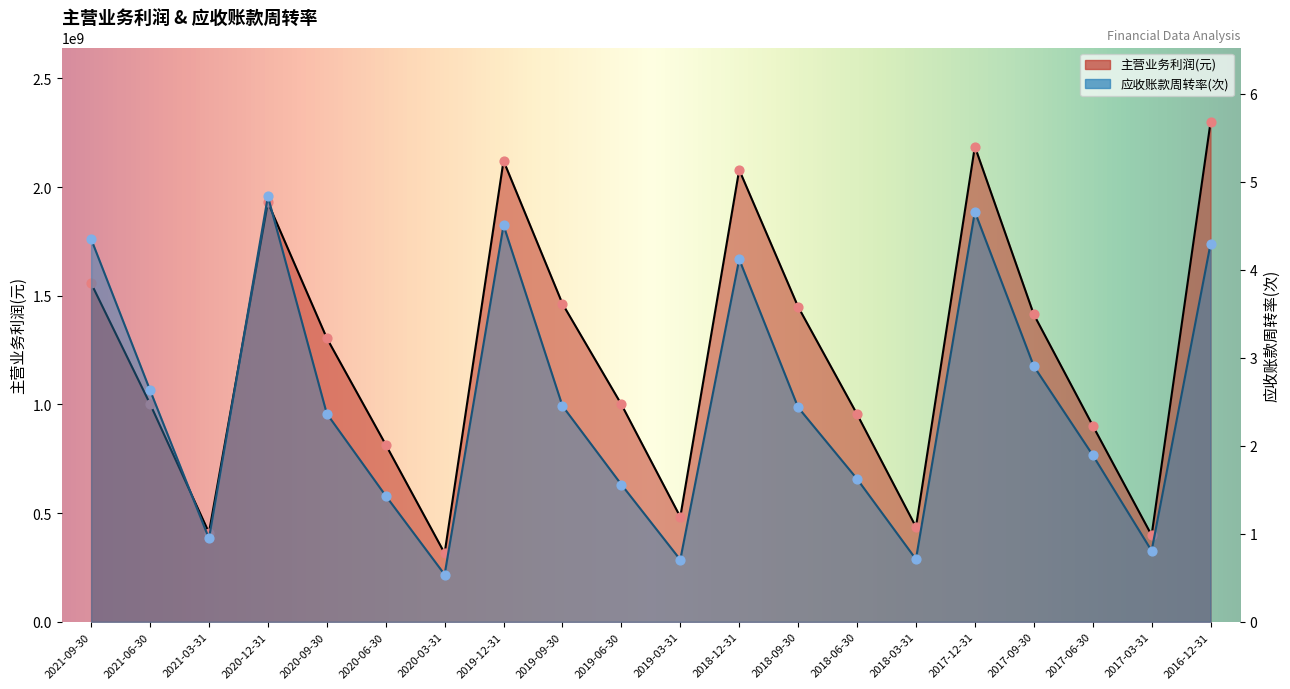

What is the total value across all series at 2021-09-30?

1557667992.4